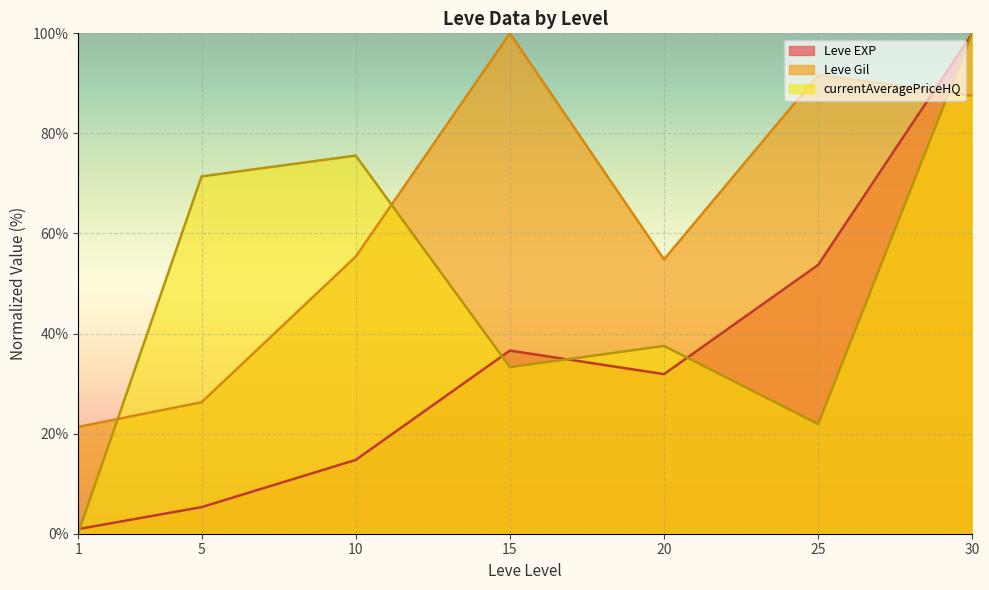

What is the approximate value of Leve Gil at 15?

100.0